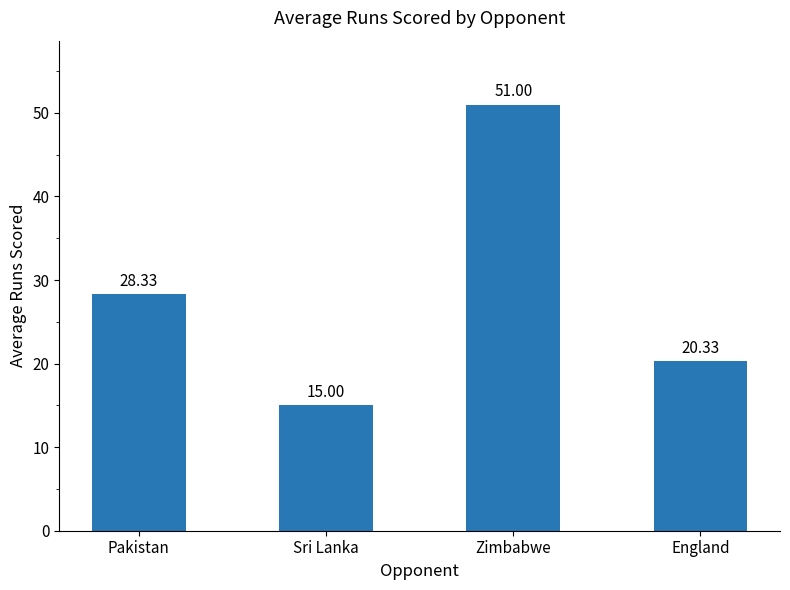

What is the difference between the maximum and minimum values?

36.0